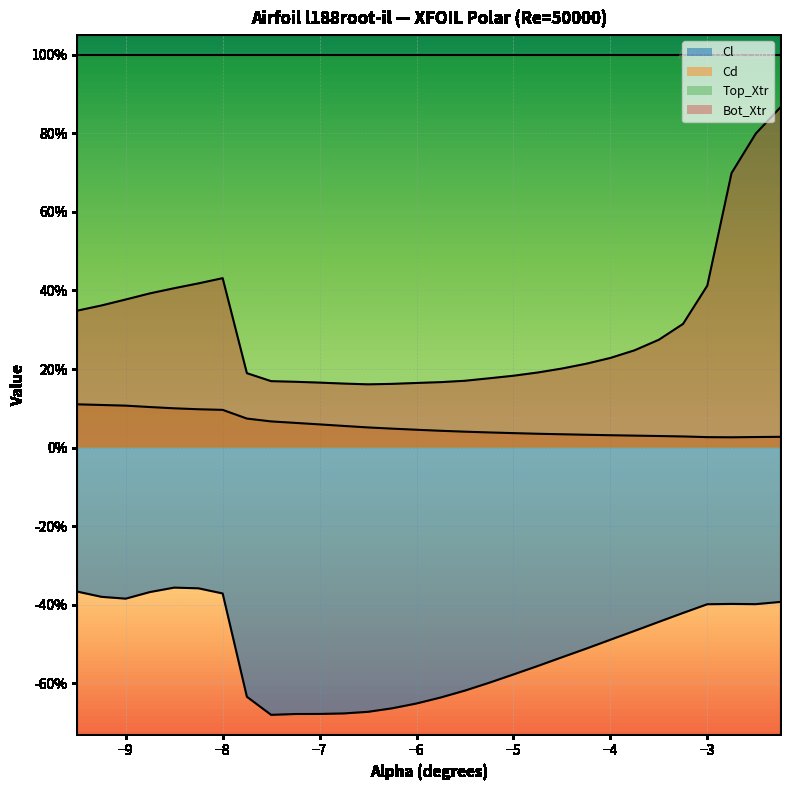

In Cl, how many points are lower than both neighbors (excluding endpoints)?

3